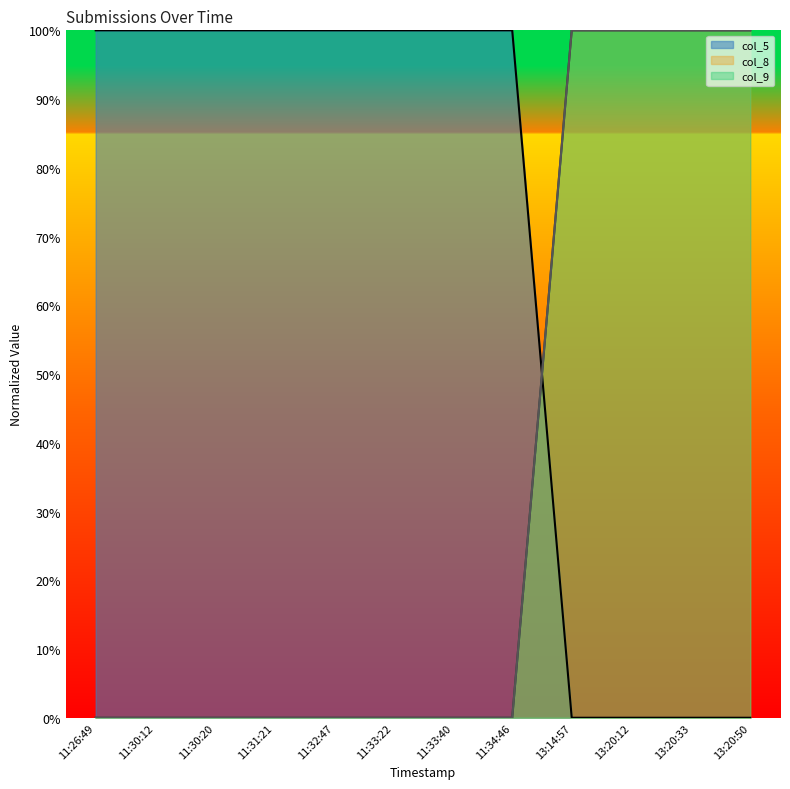

True or false: col_8 and col_9 intersect in this chart.

False